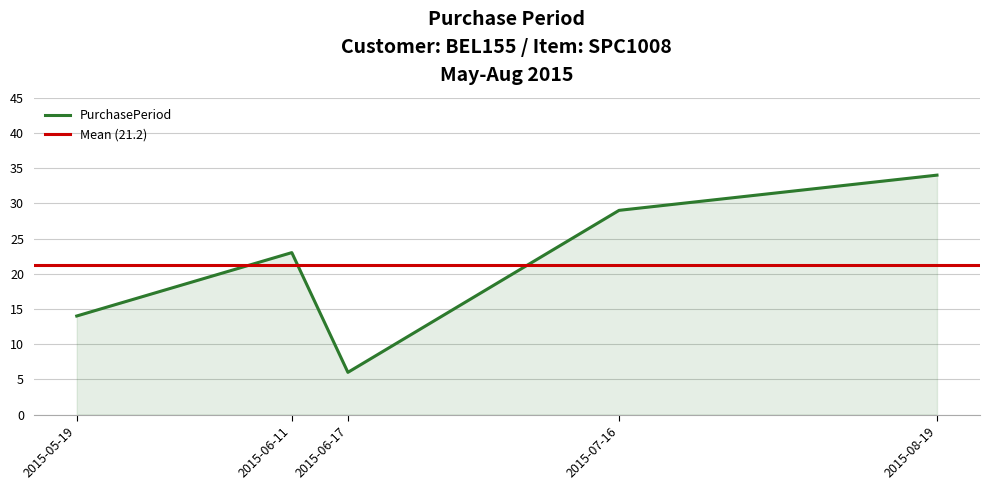

What is the sum of the values at 2015-06-17 and 2015-06-11?

29